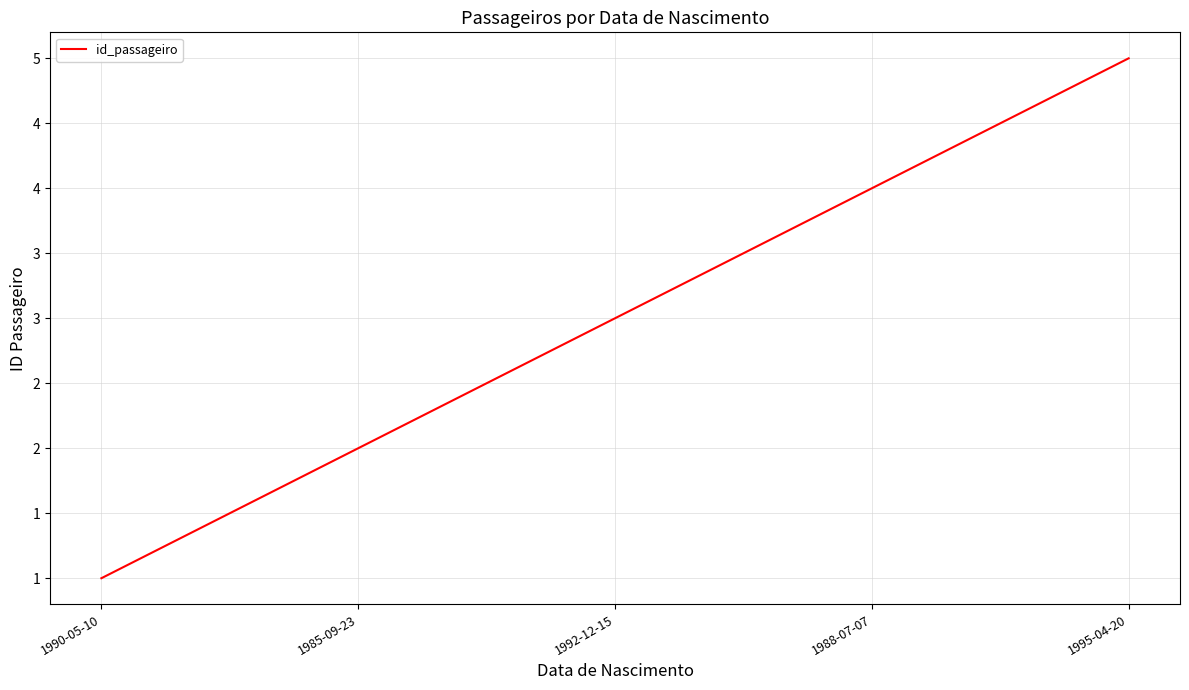

What position from the right is 1988-07-07?

2